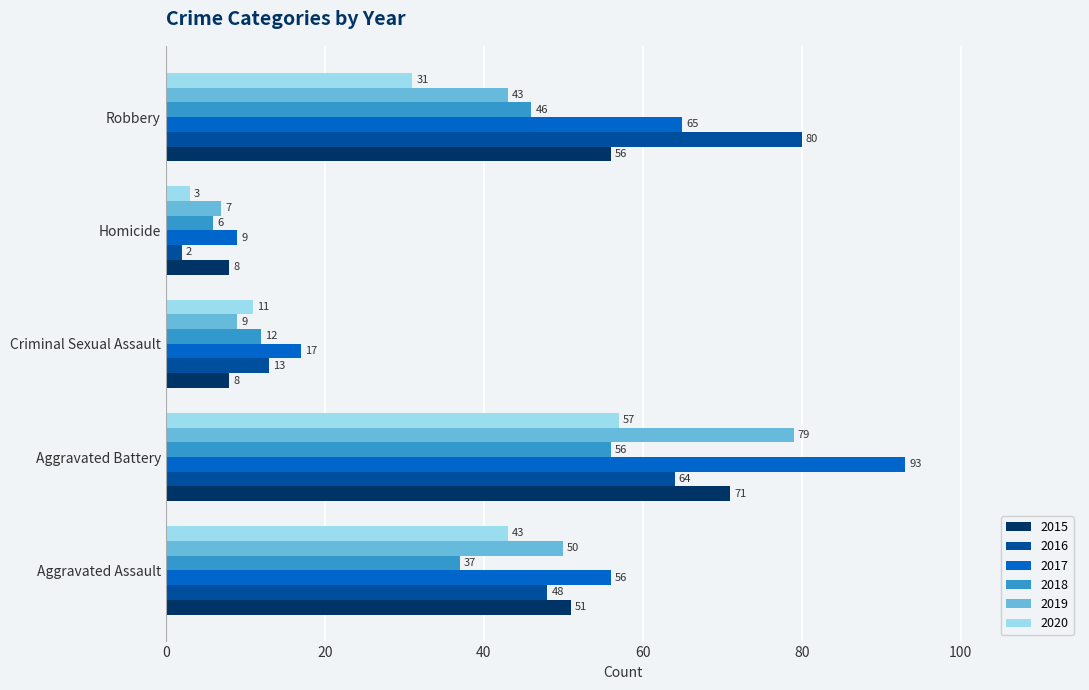

At which category is the sum across all series the highest?

Aggravated Battery